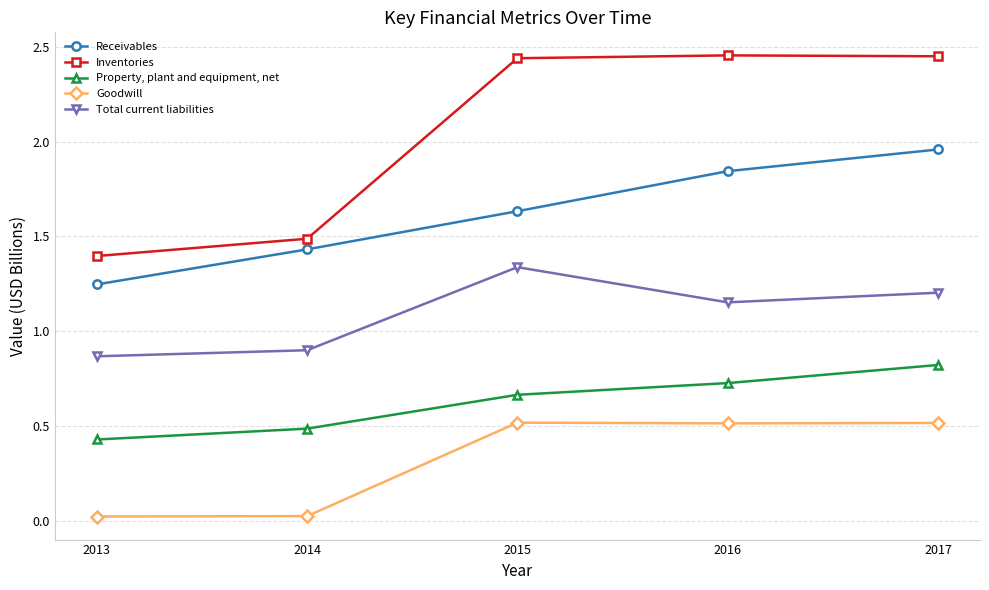

True or false: Goodwill has a value of 0.5 at 2016.

True